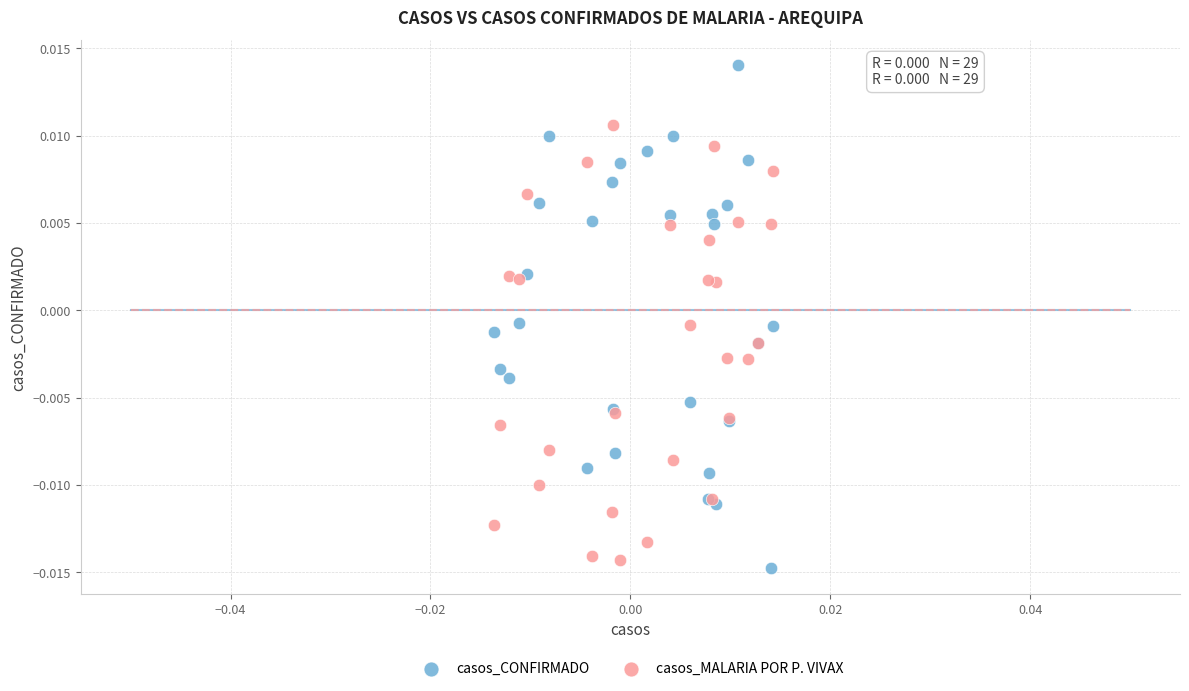

Which series contains the lowest Y value?

casos_CONFIRMADO